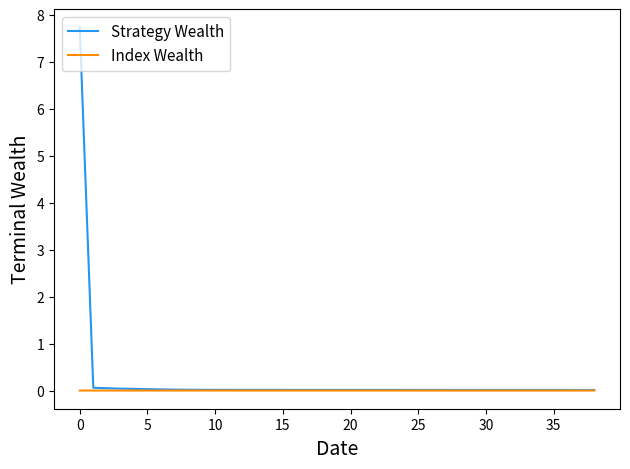

List the series in order of their overall mean, highest first.

Strategy Wealth, Index Wealth